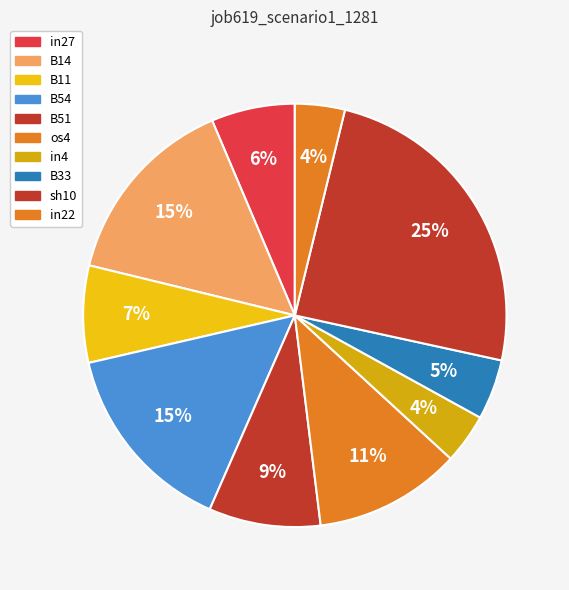

True or false: sh10 accounts for 25% of the total.

True